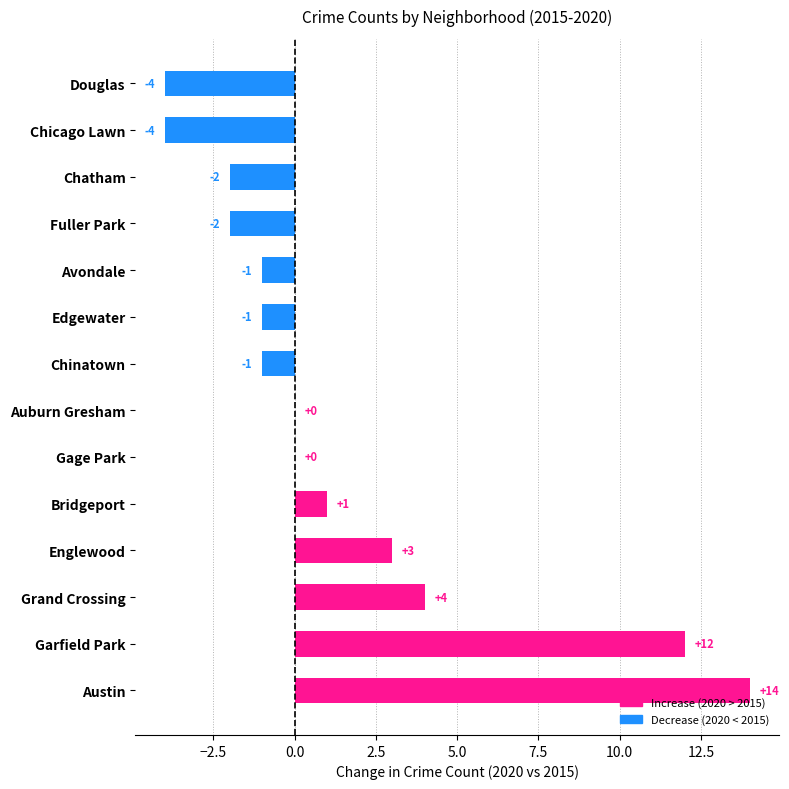

What is the greatest value displayed?

14